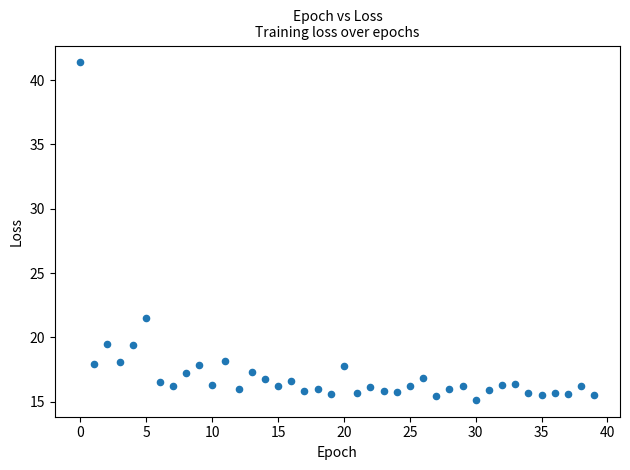

What Y value in the scatter plot is closest to 28?

21.5